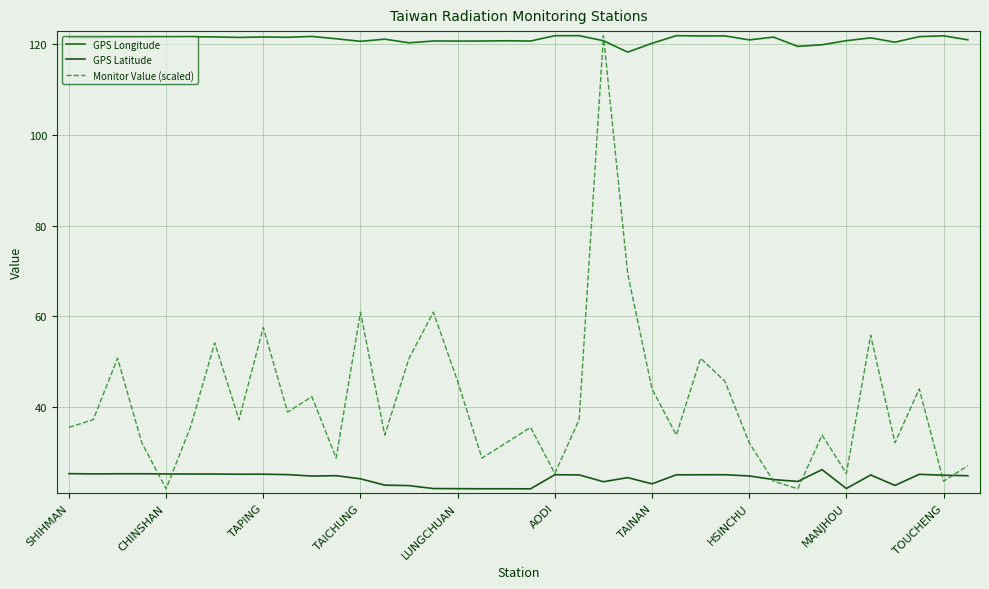

List the series in order of their overall mean, lowest first.

GPS Latitude, Monitor Value (scaled), GPS Longitude